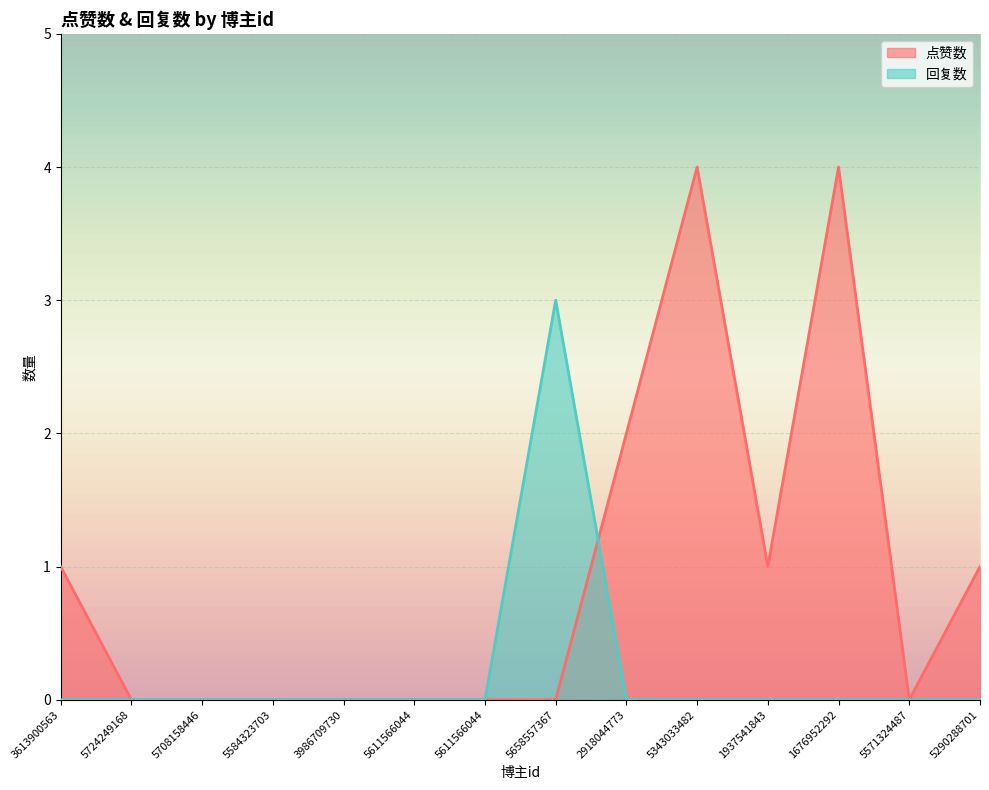

Is the value of 回复数 at 5724249168 greater than the value of 点赞数 at 1937541843?

No